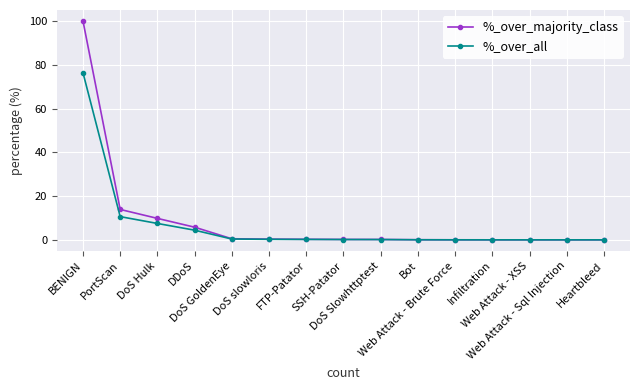

What is the maximum value for %_over_all?

76.4